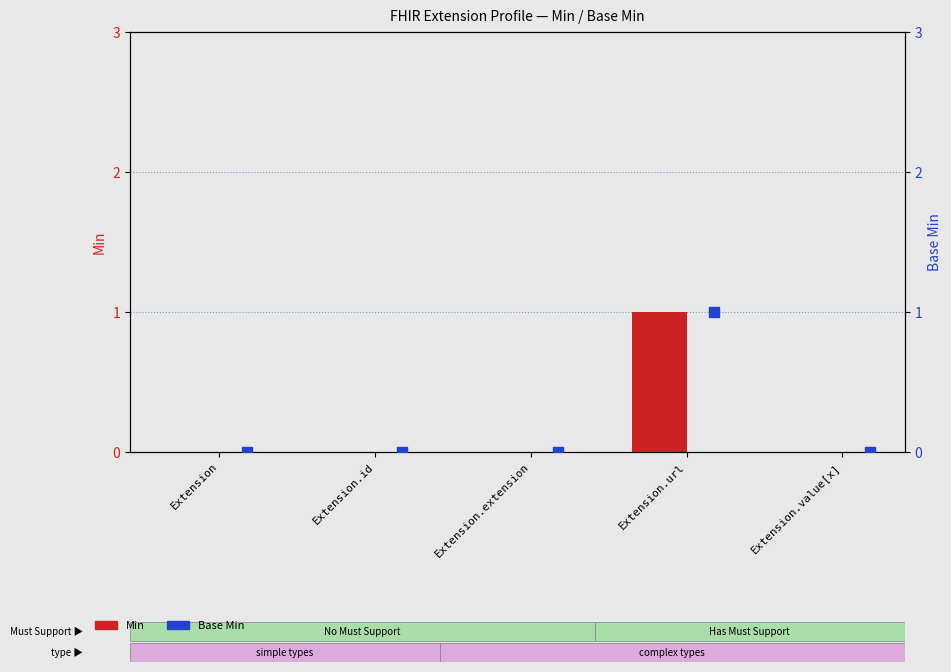

Which series has the largest Y range (max minus min)?

Min